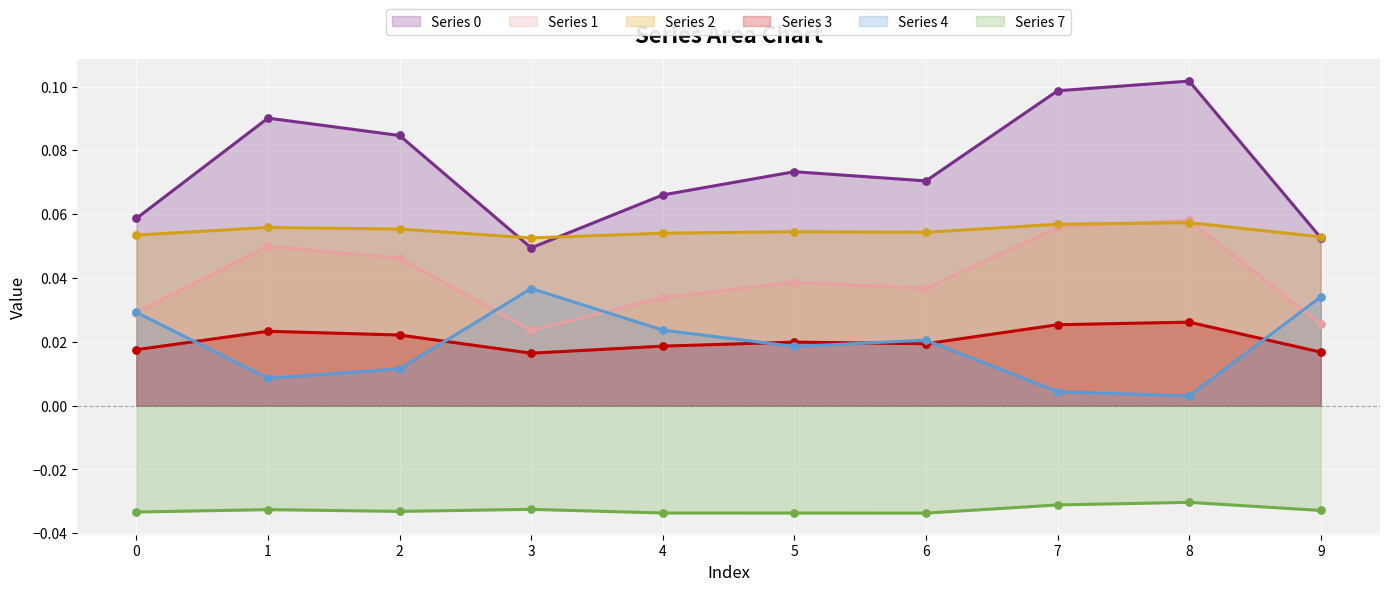

Is the value of 4 at 9 greater than the value of 1 at 5?

No